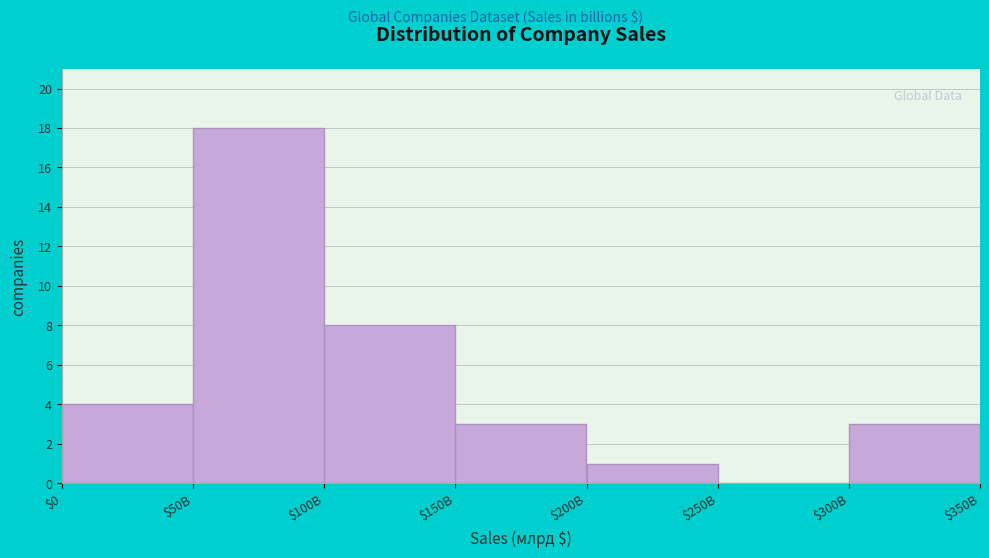

At which label is the value closest to 9?

$100B